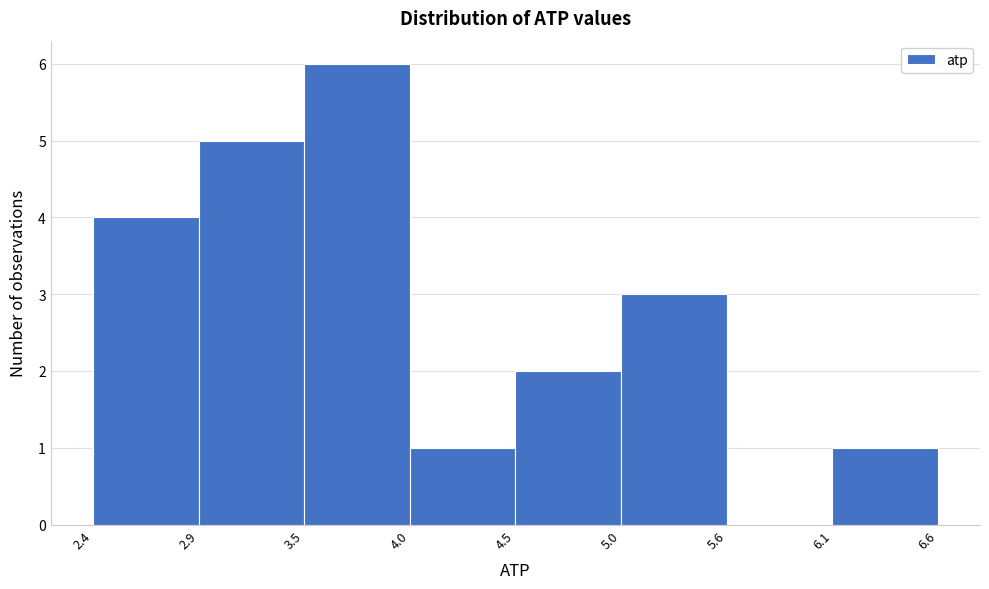

Which range on the x-axis has the tallest bar?

3.5 to 4.0